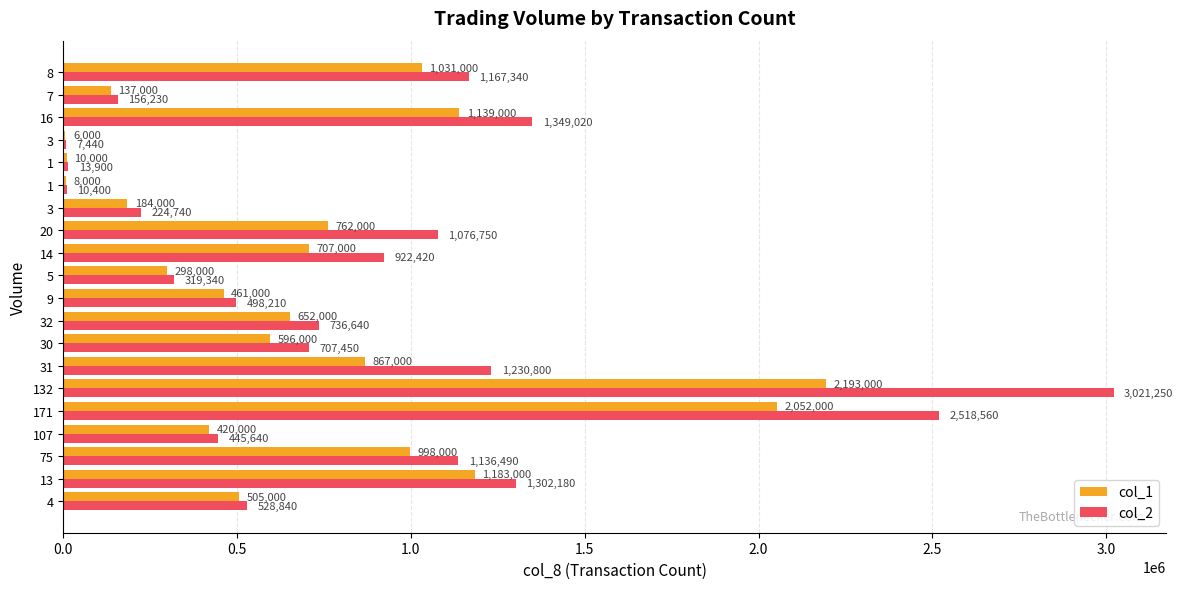

Count the number of data series in this chart.

2